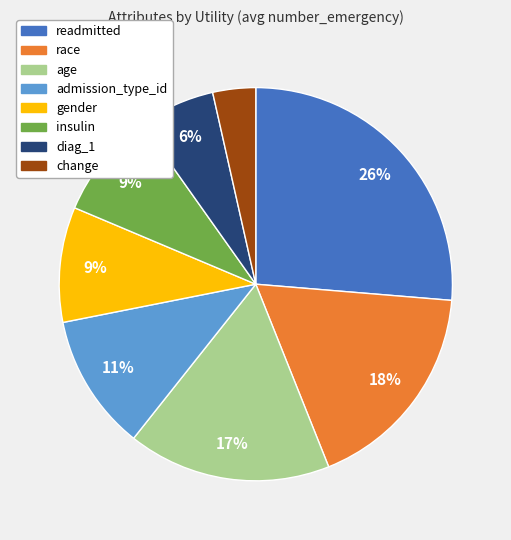

Between insulin and readmitted, which is larger?

readmitted